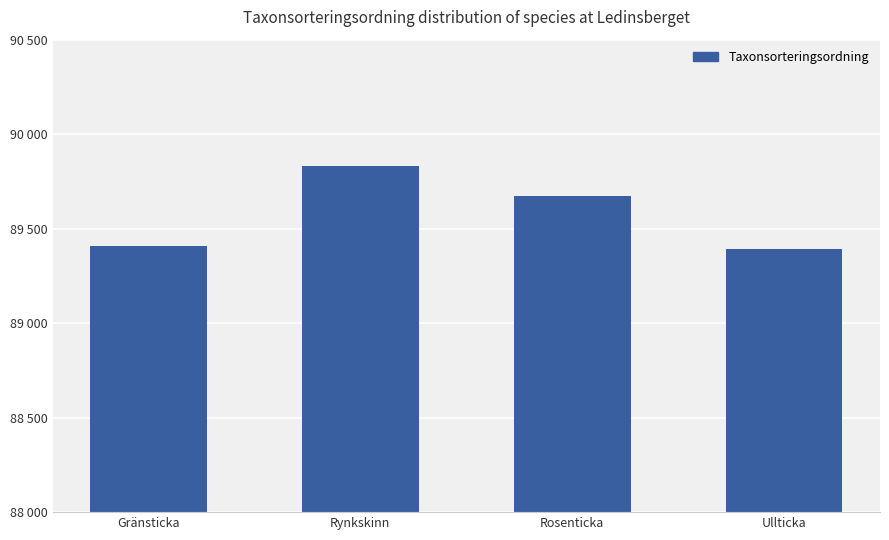

Does the chart contain any negative values?

No